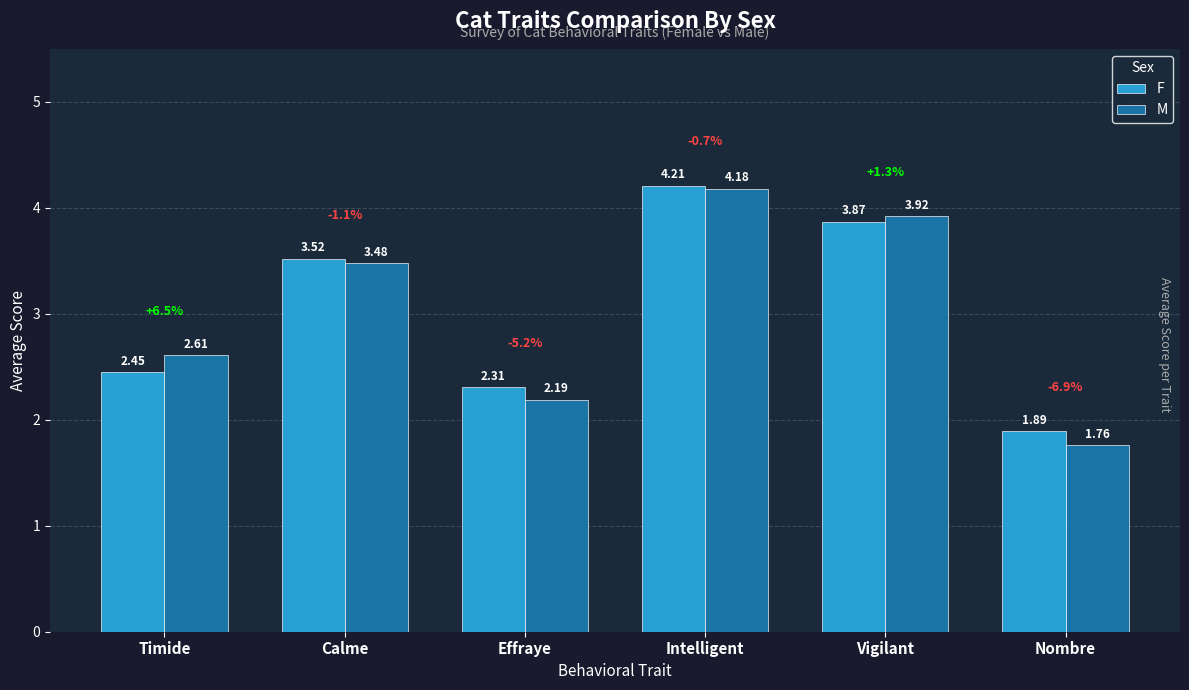

What is the total value across all series at Timide?

5.1